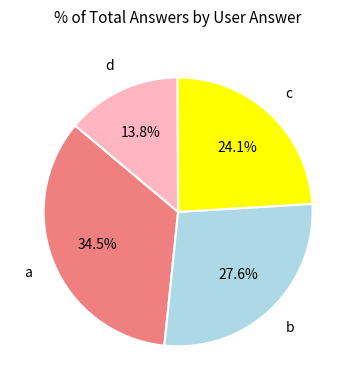

Does any single category account for the majority?

No